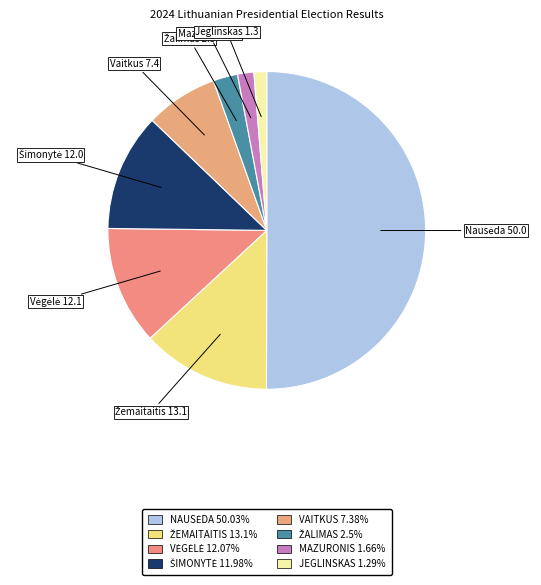

How many segments does this pie chart have?

8